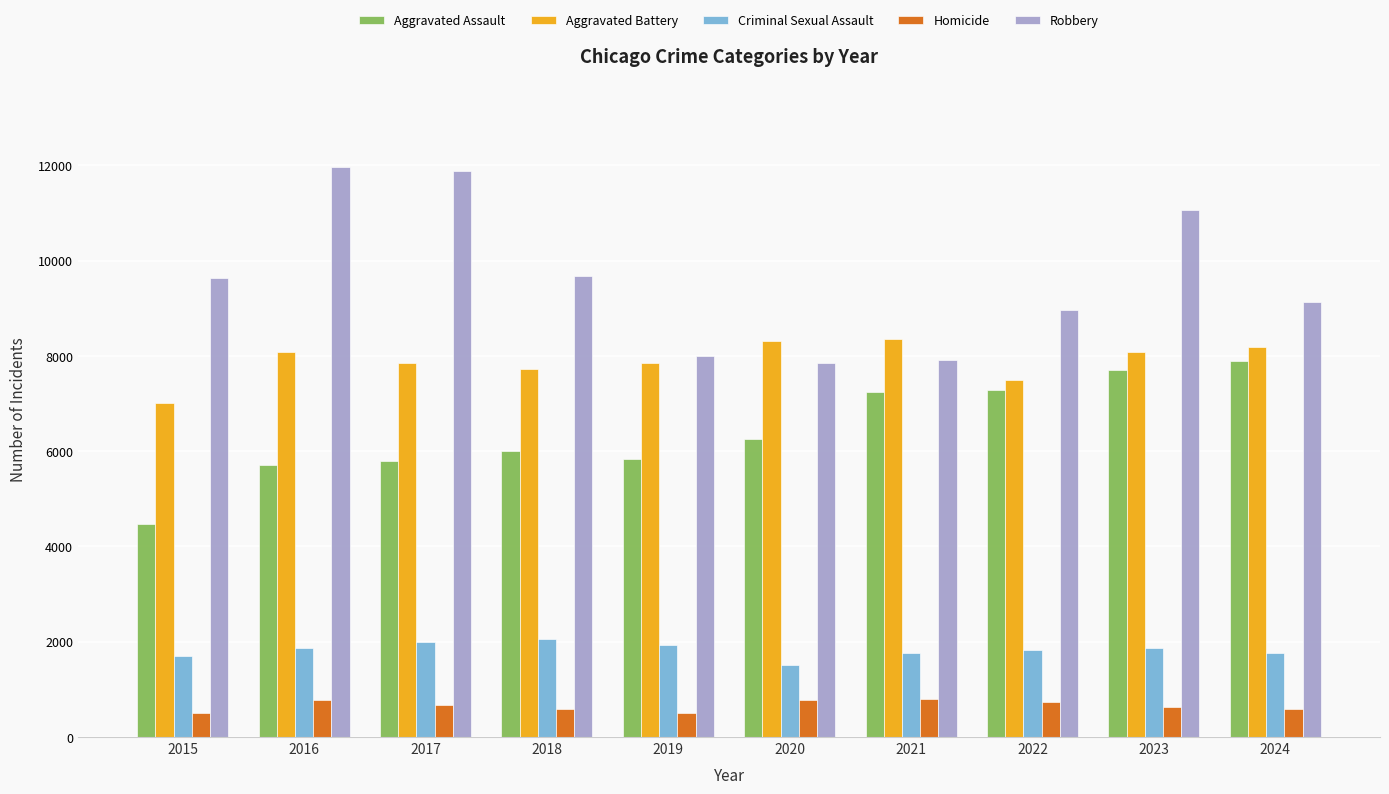

What is the difference between the maximum and minimum values in the Aggravated Assault series?

3420